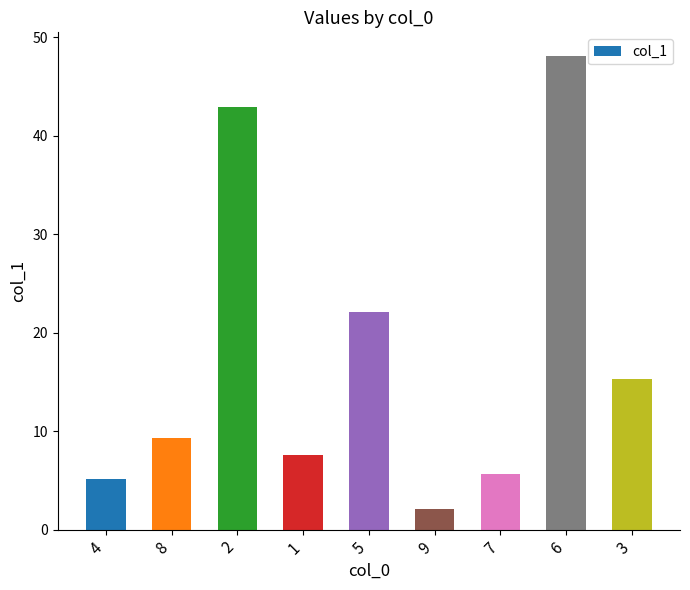

How many distinct data groups are displayed?

1